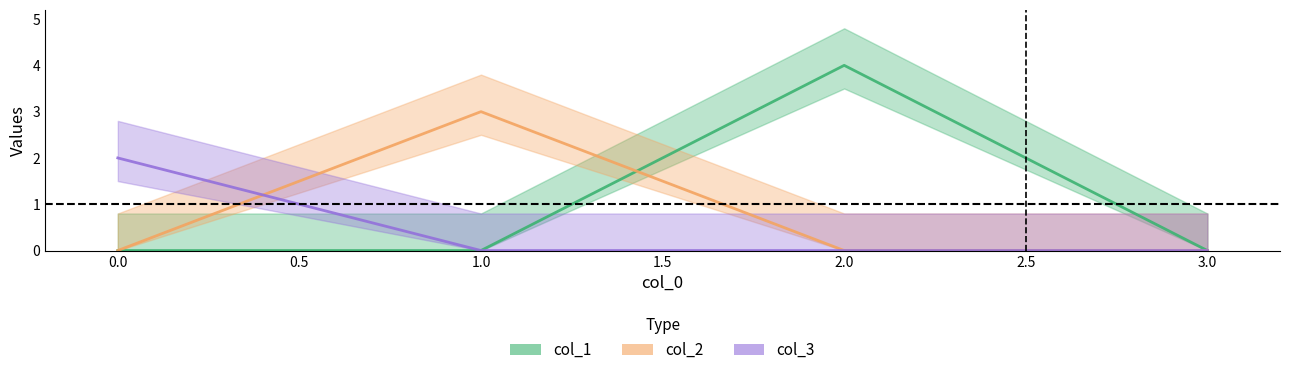

True or false: col_1 has more than 2 interior local peaks.

False